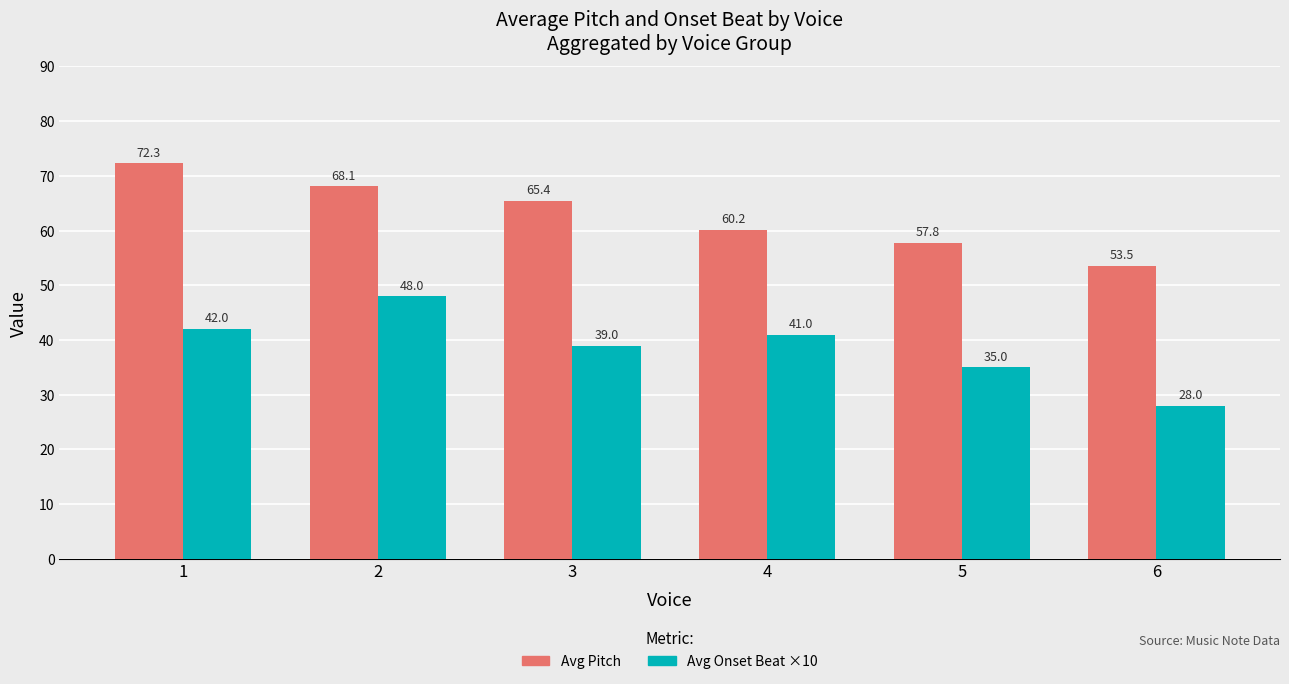

At which category does the chart reach its peak across all series?

1